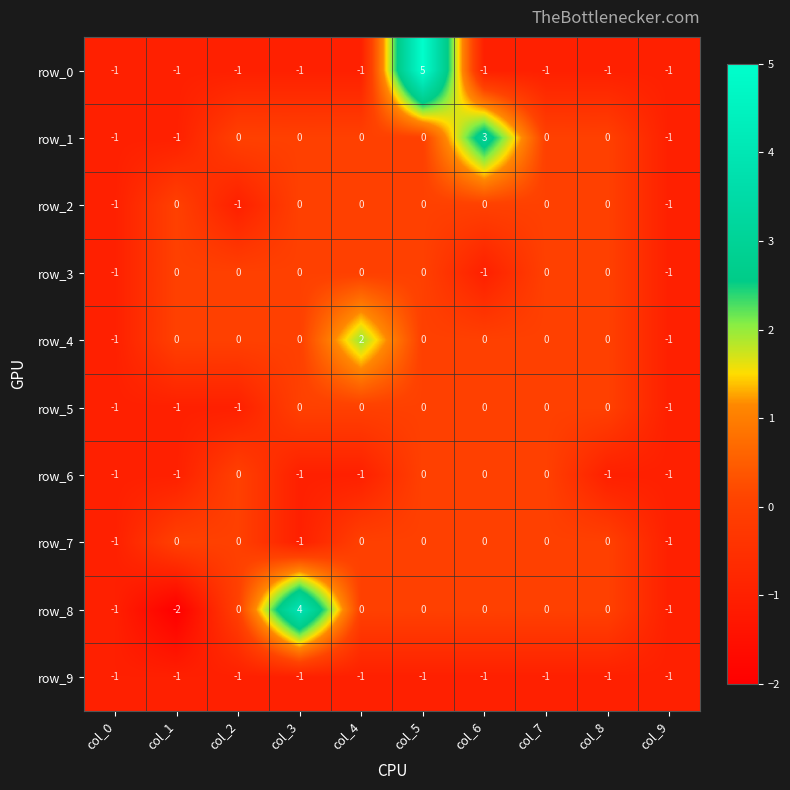

Which label corresponds to the smallest value in the chart?

col_1